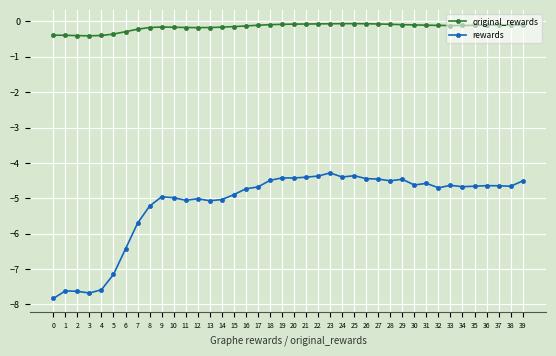

Which series has the largest total across all categories?

original_rewards